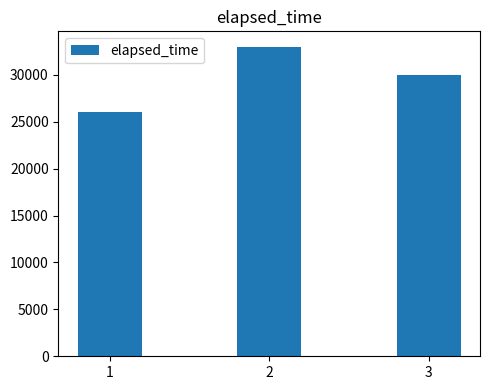

Reading left to right, extract all data points from this chart.

1=26000	2=33000	3=30000